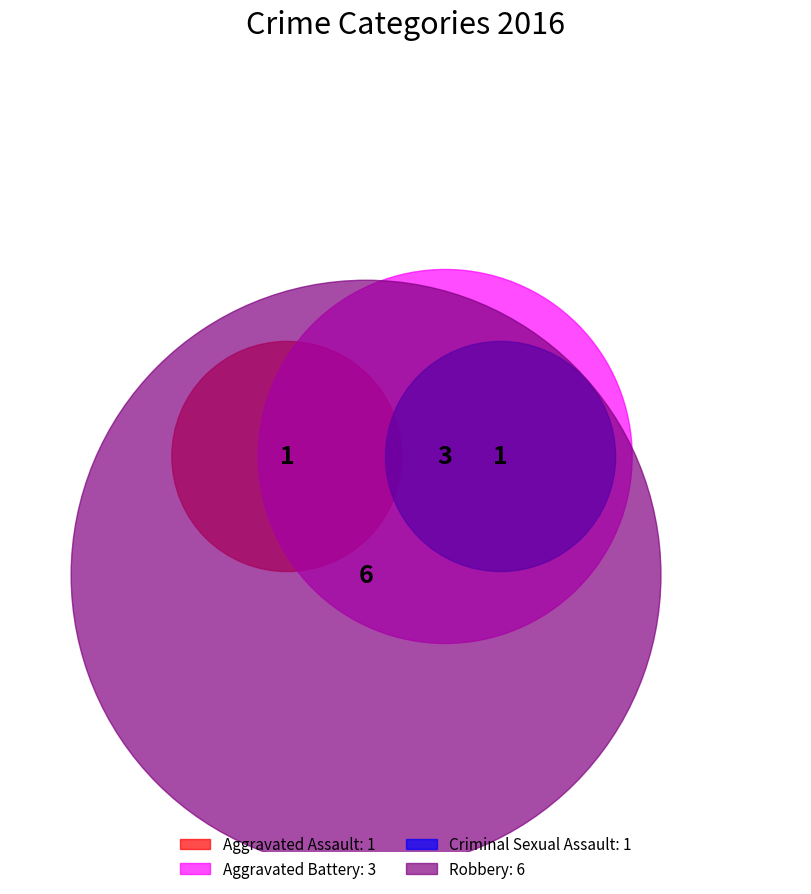

Approximately how many times larger is the value at Robbery compared to Aggravated Battery?

2.0